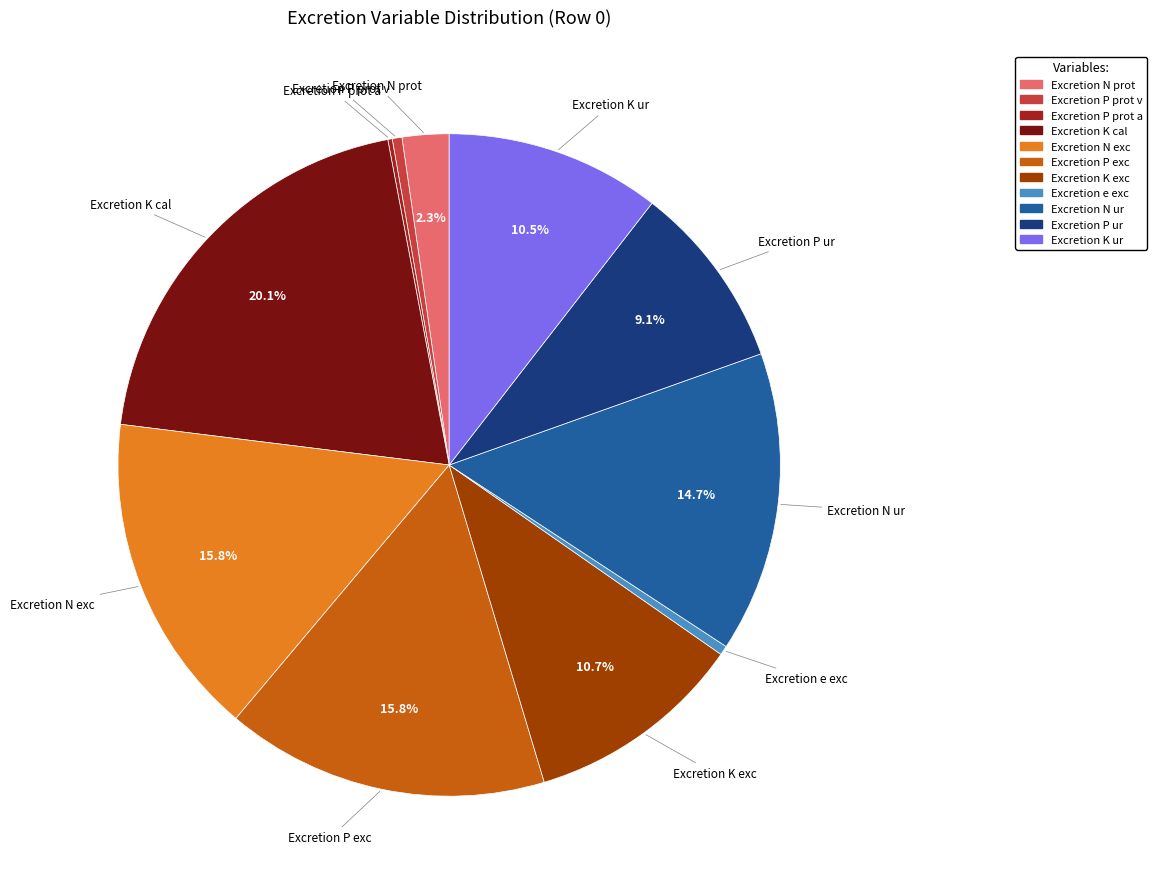

Does Excretion P exc account for over 50% of the chart?

No